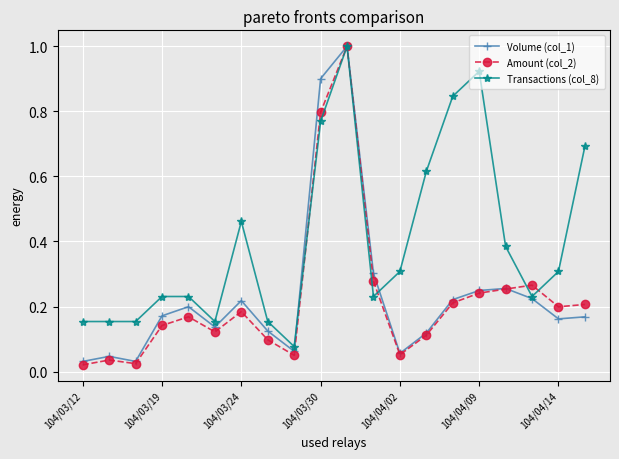

True or false: Transactions (col_8) and Volume (col_1) cross at least once.

True